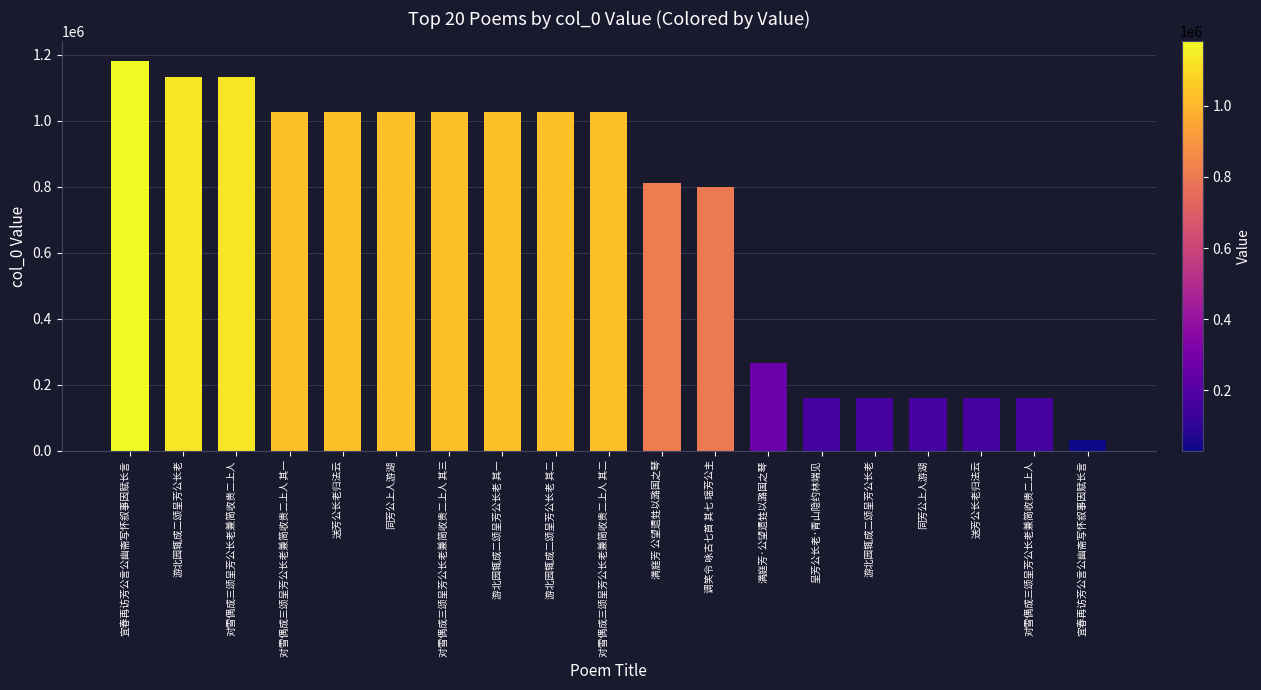

Rank the categories by value from highest to lowest.

宜春再访芳公言公幽斋写怀叙事因赋长言, 游北园辄成二颂呈芳公长老, 对雪偶成三颂呈芳公长老兼简收贵二上人, 对雪偶成三颂呈芳公长老兼简收贵二上人 其一, 送芳公长老归法云, 同芳公上人游湖, 对雪偶成三颂呈芳公长老兼简收贵二上人 其三, 游北园辄成二颂呈芳公长老 其一, 游北园辄成二颂呈芳公长老 其二, 对雪偶成三颂呈芳公长老兼简收贵二上人 其二, 满庭芳 公望遗甡以潞国之琴, 调笑令 咏古七首 其七 瑶芳公主, 满庭芳·公望遗甡以潞国之琴, 呈芳公长老·青山隐约林端见, 游北园辄成二颂呈芳公长老, 同芳公上人游湖, 送芳公长老归法云, 对雪偶成三颂呈芳公长老兼简收贵二上人, 宜春再访芳公言公幽斋写怀叙事因赋长言